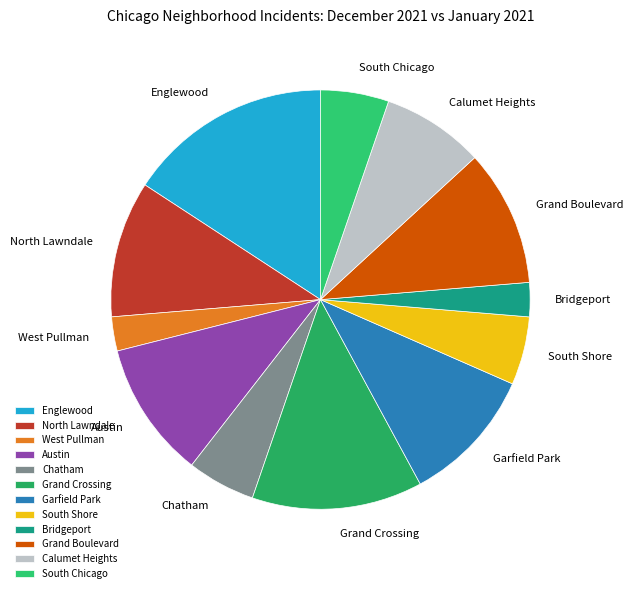

Is the sum of West Pullman and Calumet Heights greater than half?

No